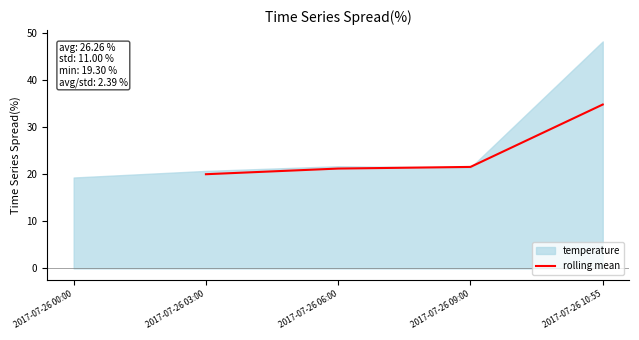

At which label does rolling mean reach its minimum?

2017-07-26 03:00